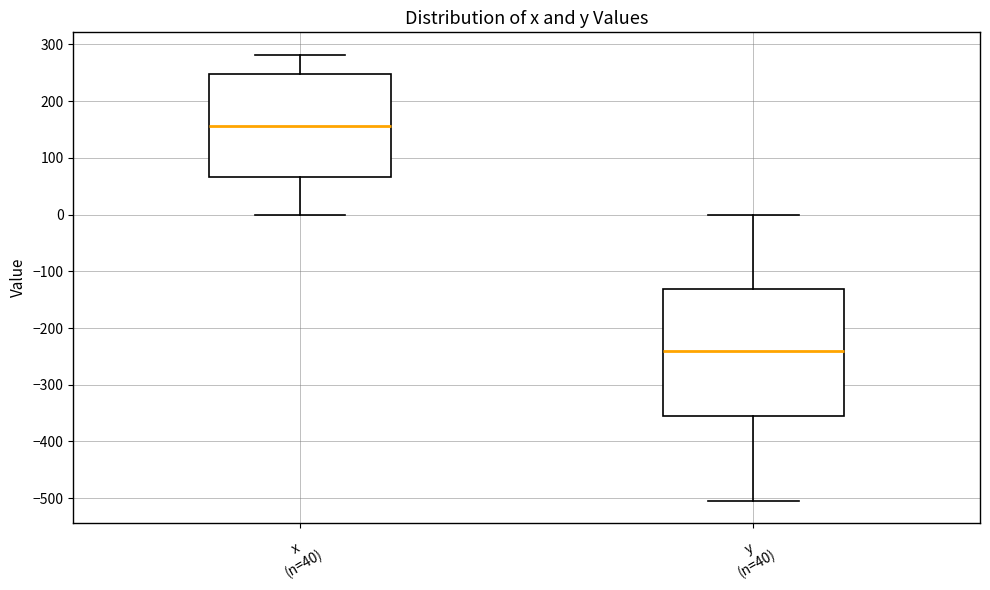

Reading left to right, read every box against the y-axis: the position of its median line, the range the box covers, and the ends of its whiskers. The values are not printed on the chart, so give them approximately, as read against the axis.

x (n=40): median 160, box 70 to 250, whiskers 0 to 280
y (n=40): median -240, box -360 to -130, whiskers -500 to 0